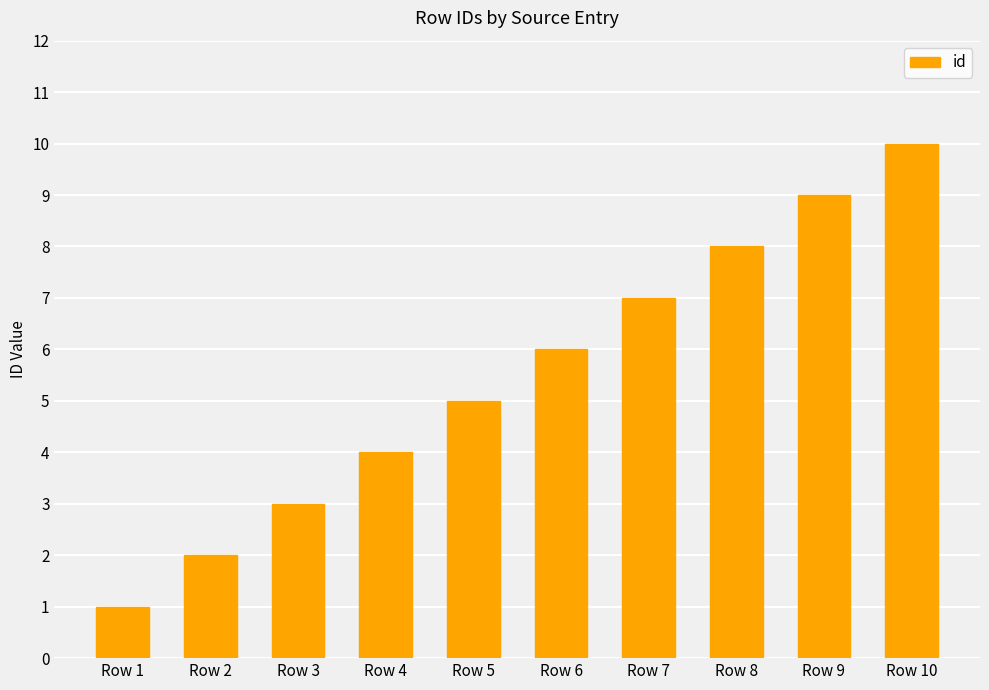

Approximately how many times larger is the value at Row 6 compared to Row 2?

3.0